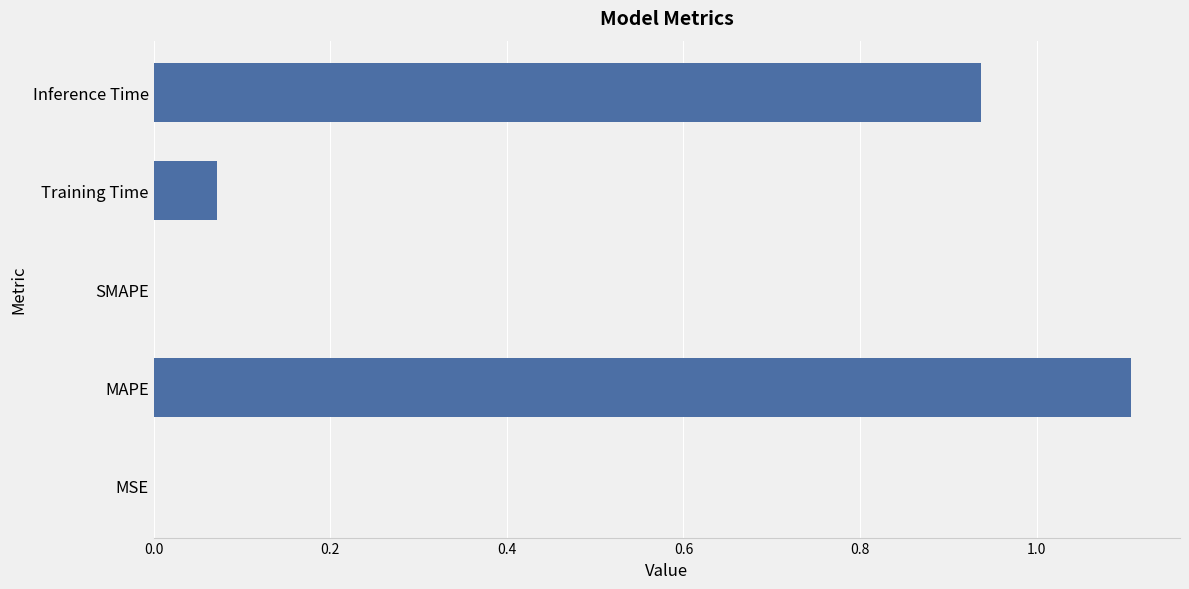

Is it true that the value at MSE is 0.0?

True